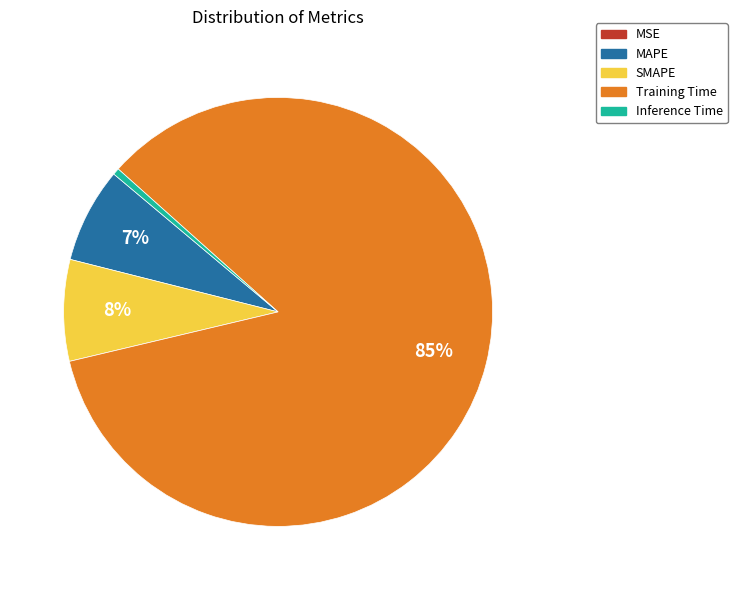

Is it true that SMAPE is 8% of the pie?

True